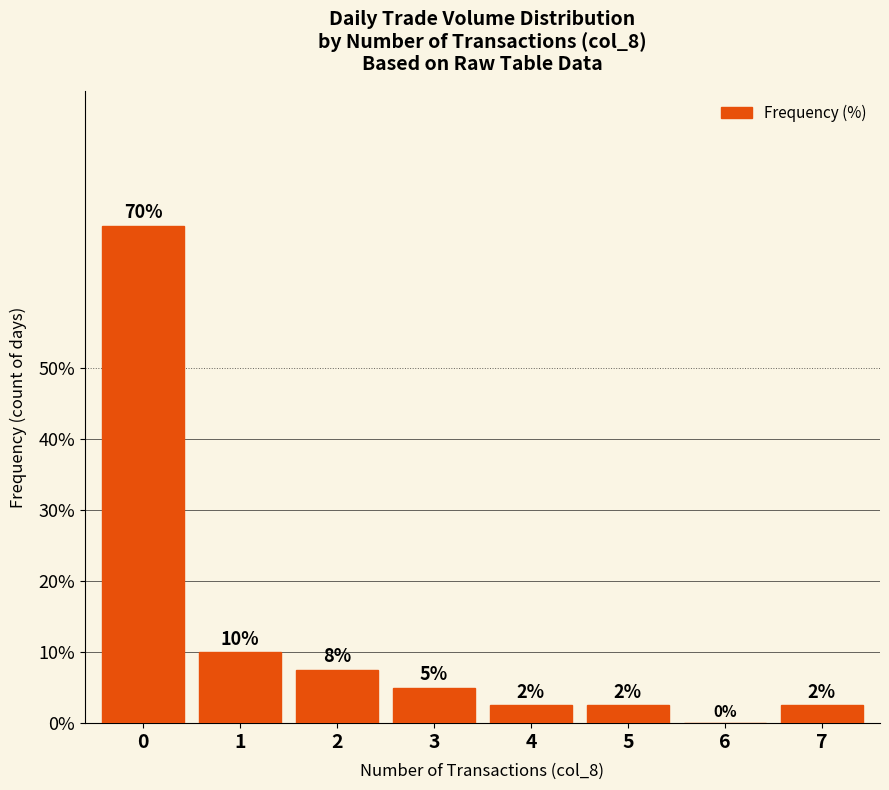

Is it true that the value at 1 is 6.3?

False